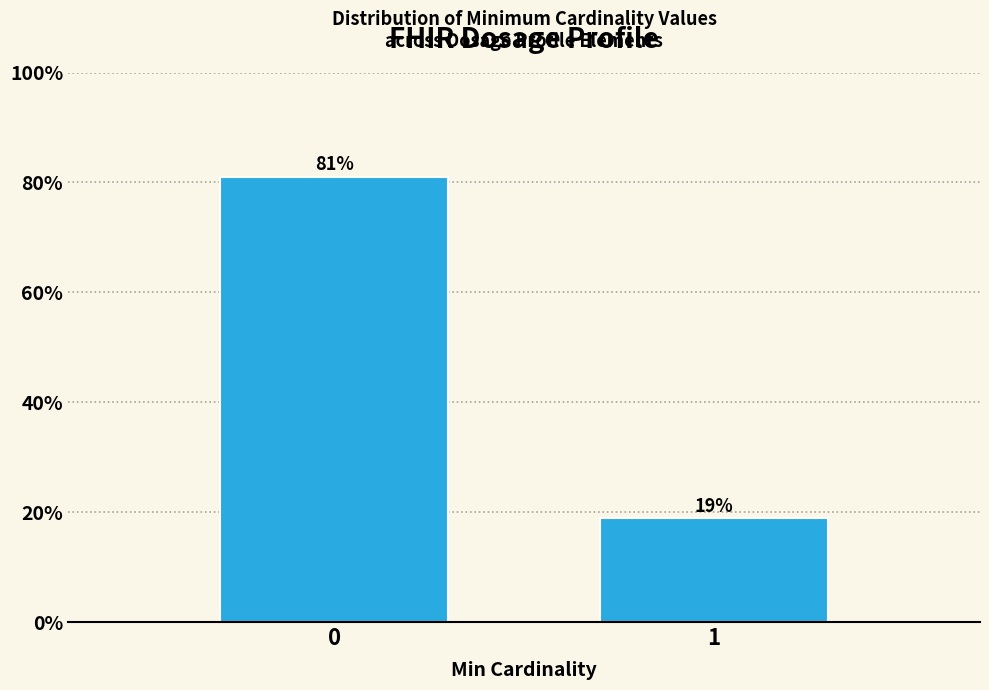

Read the value at 1.

18.9